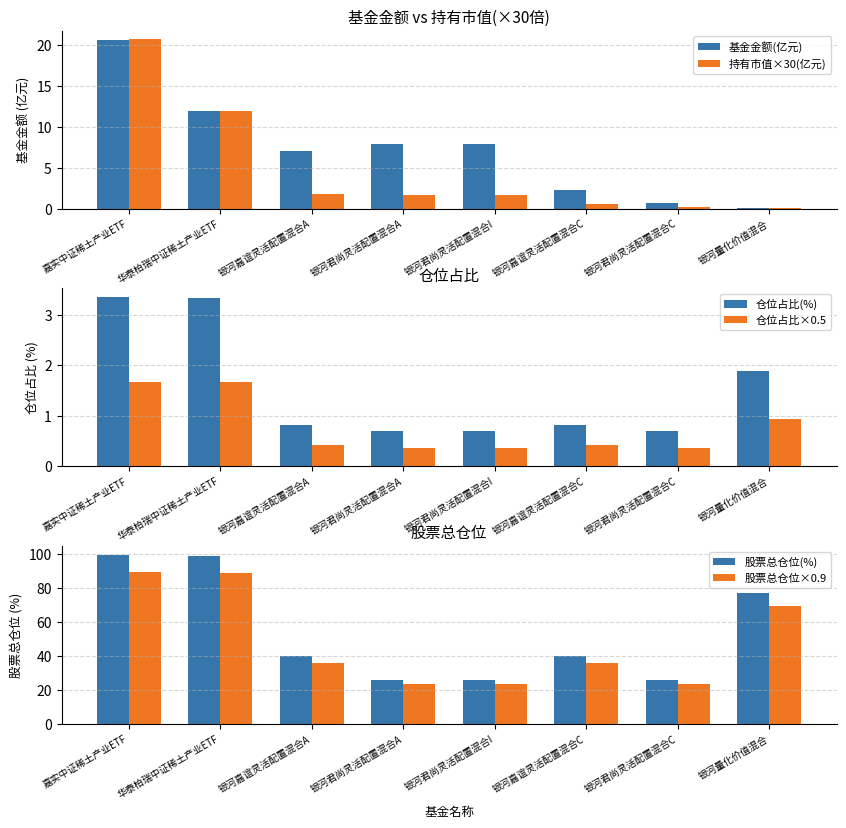

At which category is the sum across all series the highest?

嘉实中证稀土产业ETF